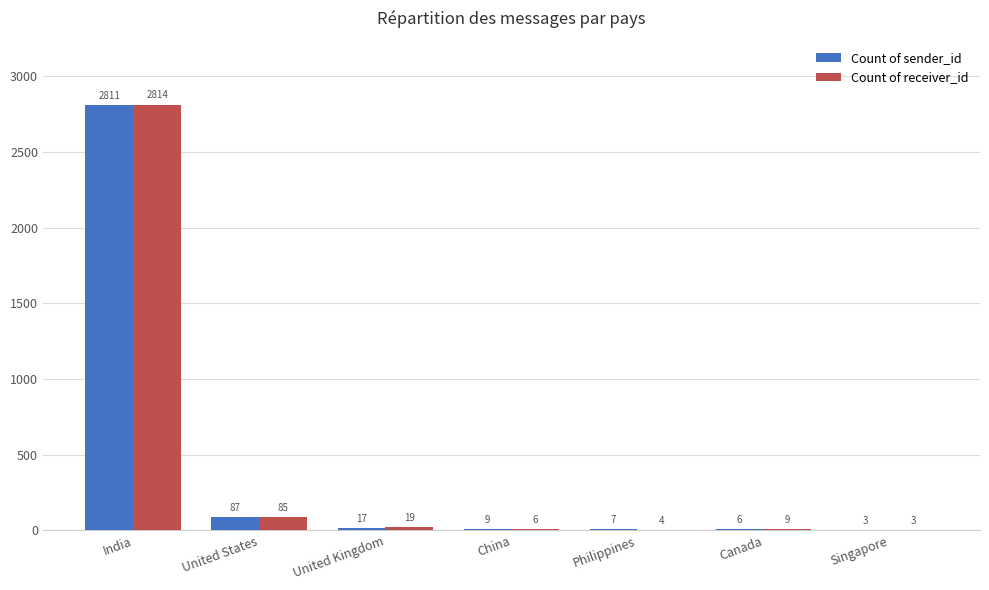

What is the total value across all series at China?

15